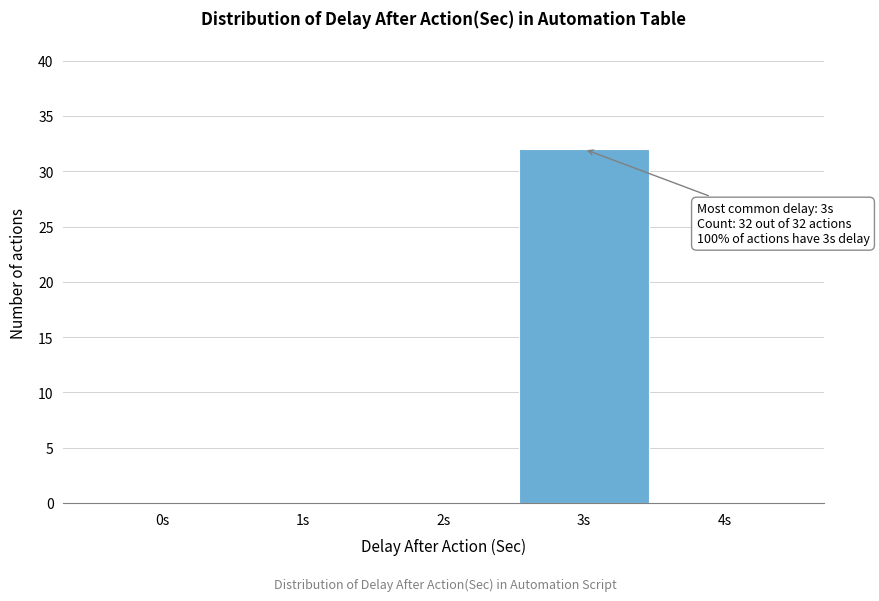

Reading right to left, extract all data points from this chart.

4s=0	3s=32	2s=0	1s=0	0s=0